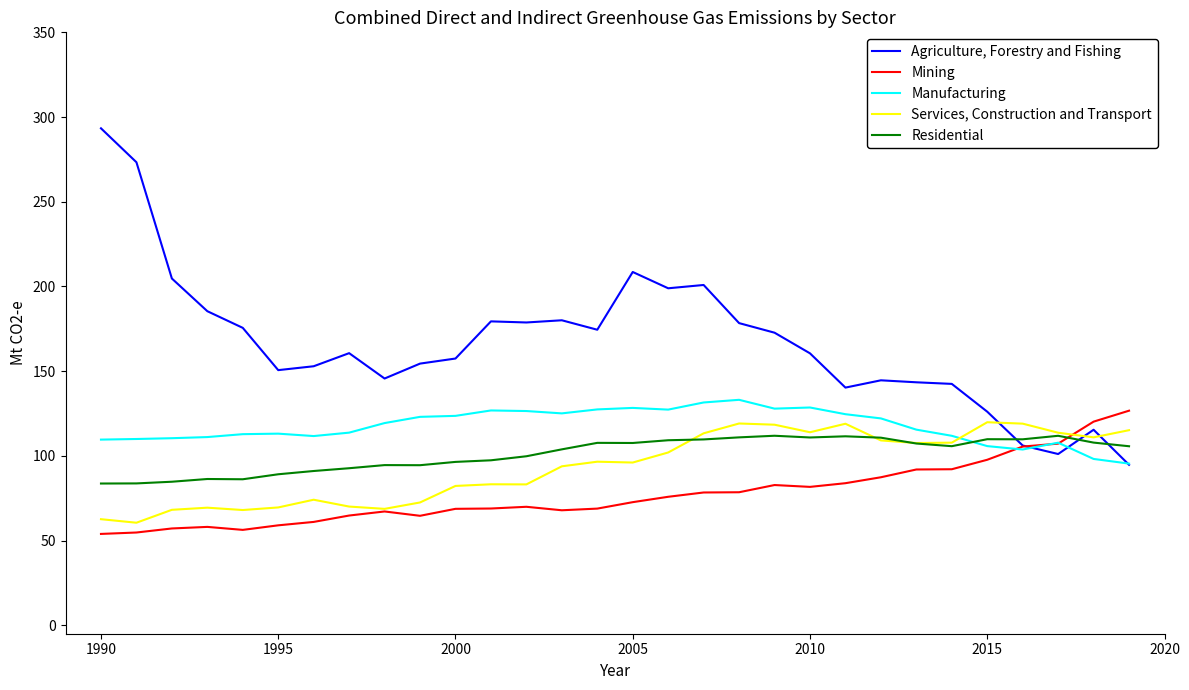

List the series in order of their peak value, lowest first.

Residential, Services, Construction and Transport, Mining, Manufacturing, Agriculture, Forestry and Fishing